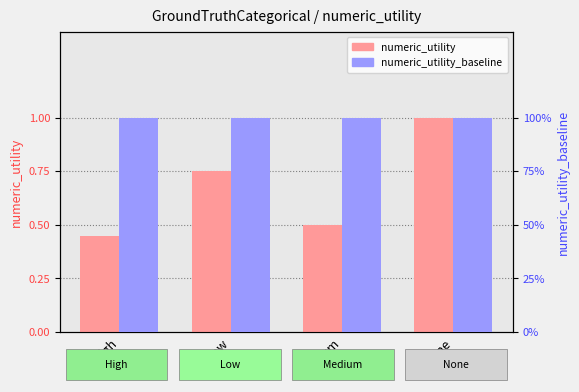

Reading left to right, transcribe all the data shown in this chart.

numeric_utility: 0.4	0.8	0.5	1.0
numeric_utility_baseline: 1.0	1.0	1.0	1.0